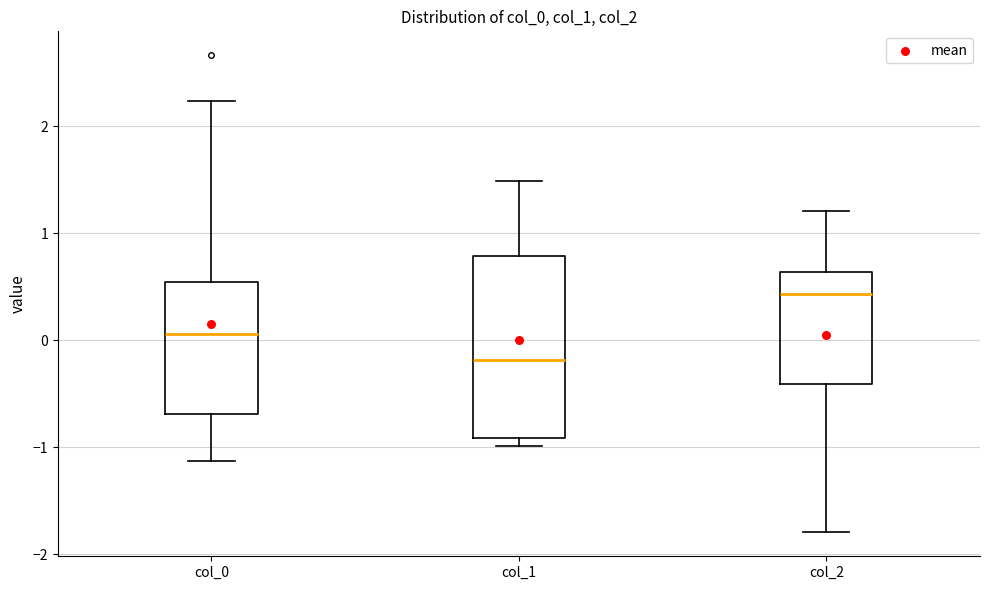

Reading left to right, transcribe this box plot: for each box, give where its median line is, the range the box spans, and where its two whiskers end, as read against the y-axis. The values are not printed on the chart, so give them approximately, as read against the axis.

col_0: median 0.1, box -0.7 to 0.5, whiskers -1.1 to 2.2
col_1: median -0.2, box -0.9 to 0.8, whiskers -1.0 to 1.5
col_2: median 0.4, box -0.4 to 0.6, whiskers -1.8 to 1.2